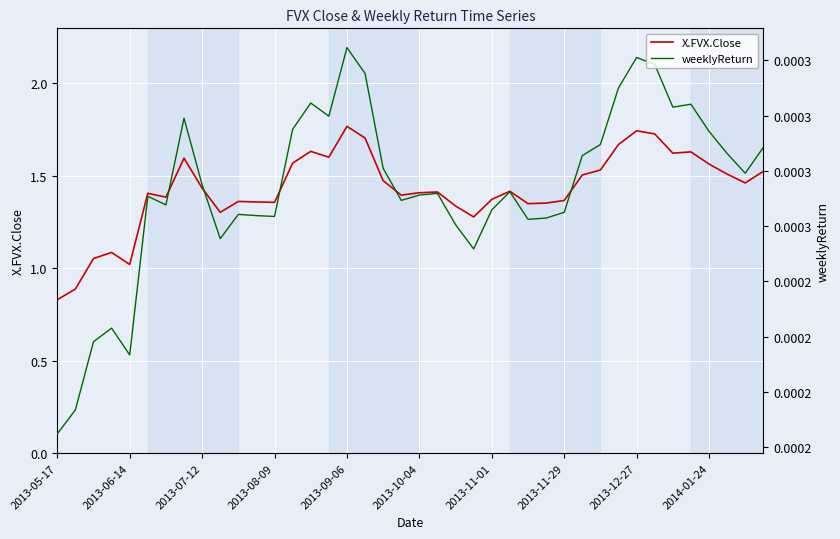

How many weeklyReturn values are between 0 and 1?

40